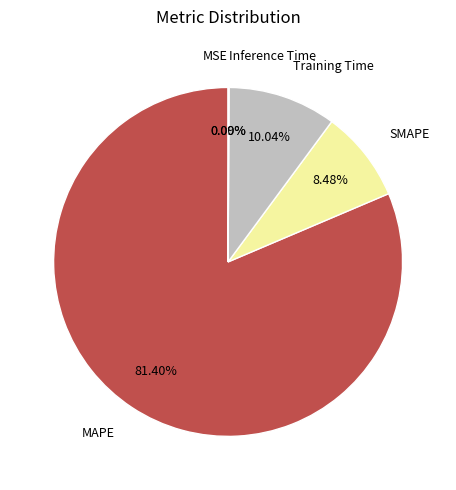

To the nearest percent, what is the average slice percentage?

20%